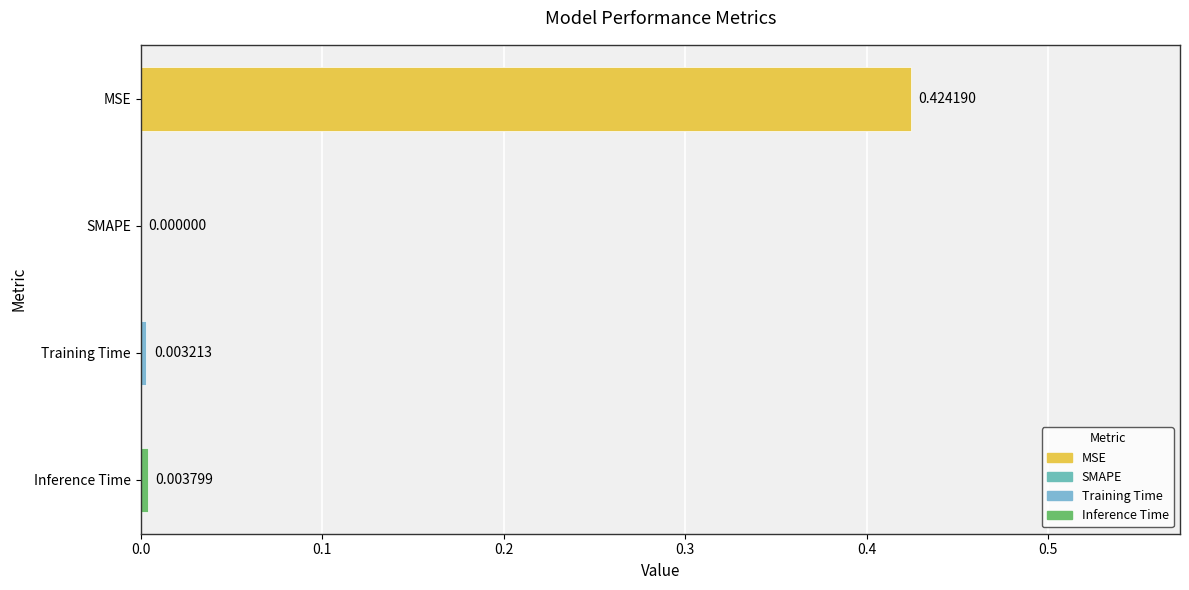

How many distinct data groups are displayed?

1